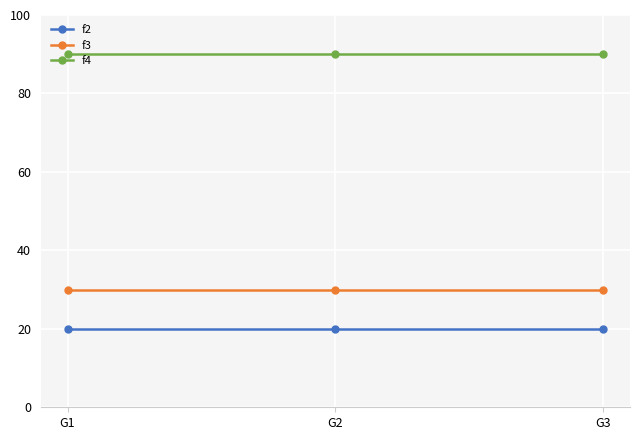

At how many categories does at least one series exceed 34?

3